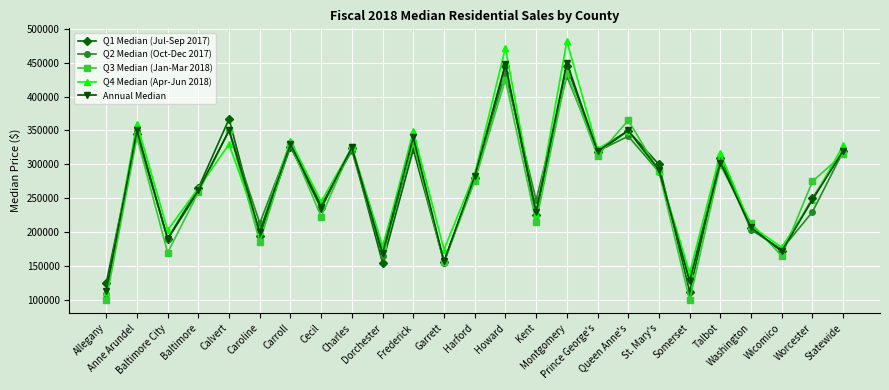

Is it true that Q2 Median (Oct-Dec 2017) equals 319362 at Prince George's?

True